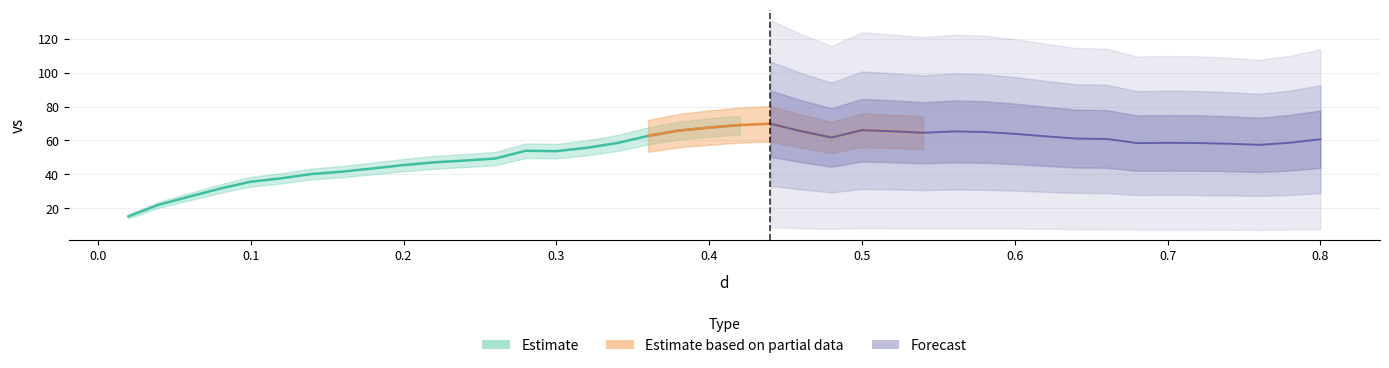

How many values are below 58?

17